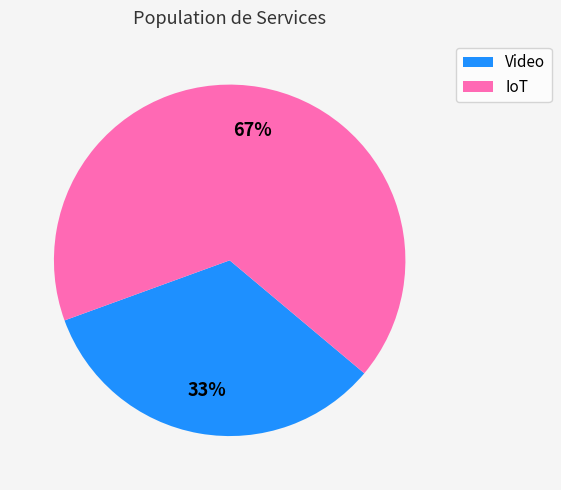

To the nearest percent, what is the average slice percentage?

50%